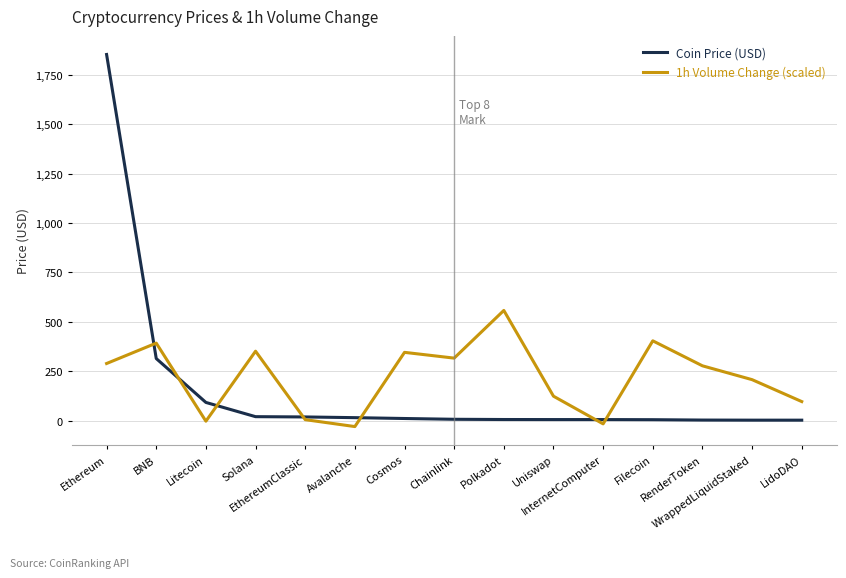

Which series has the largest range (max minus min)?

Coin Price (USD)